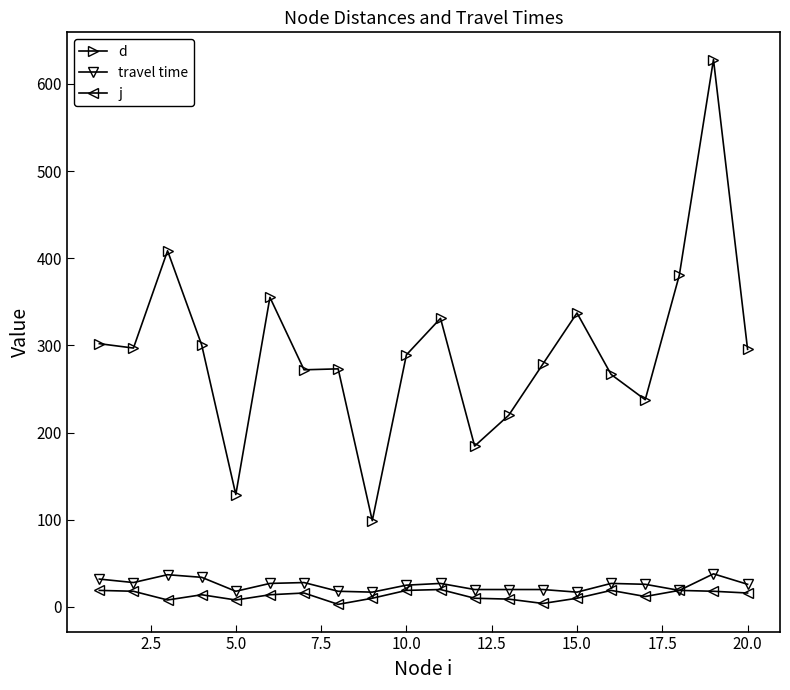

True or false: j has more than 0 interior local peaks.

True